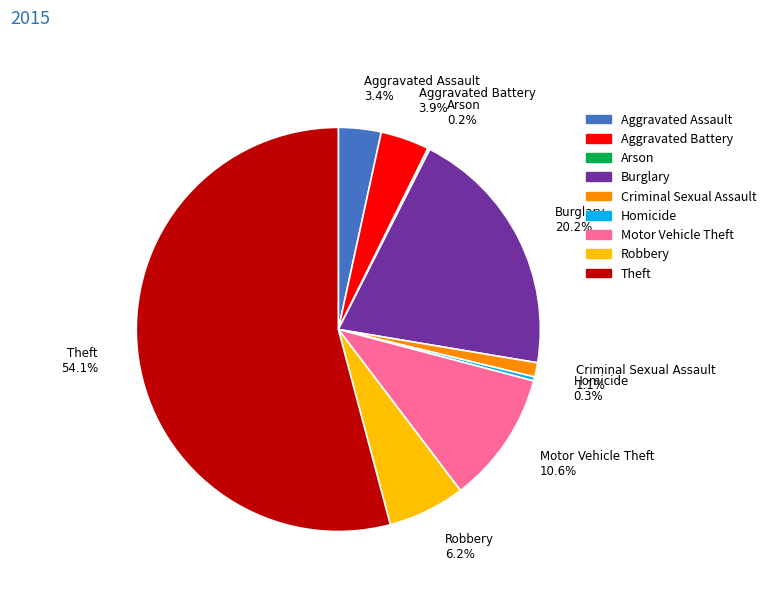

What portion of the pie excludes Aggravated Assault?

96.6%